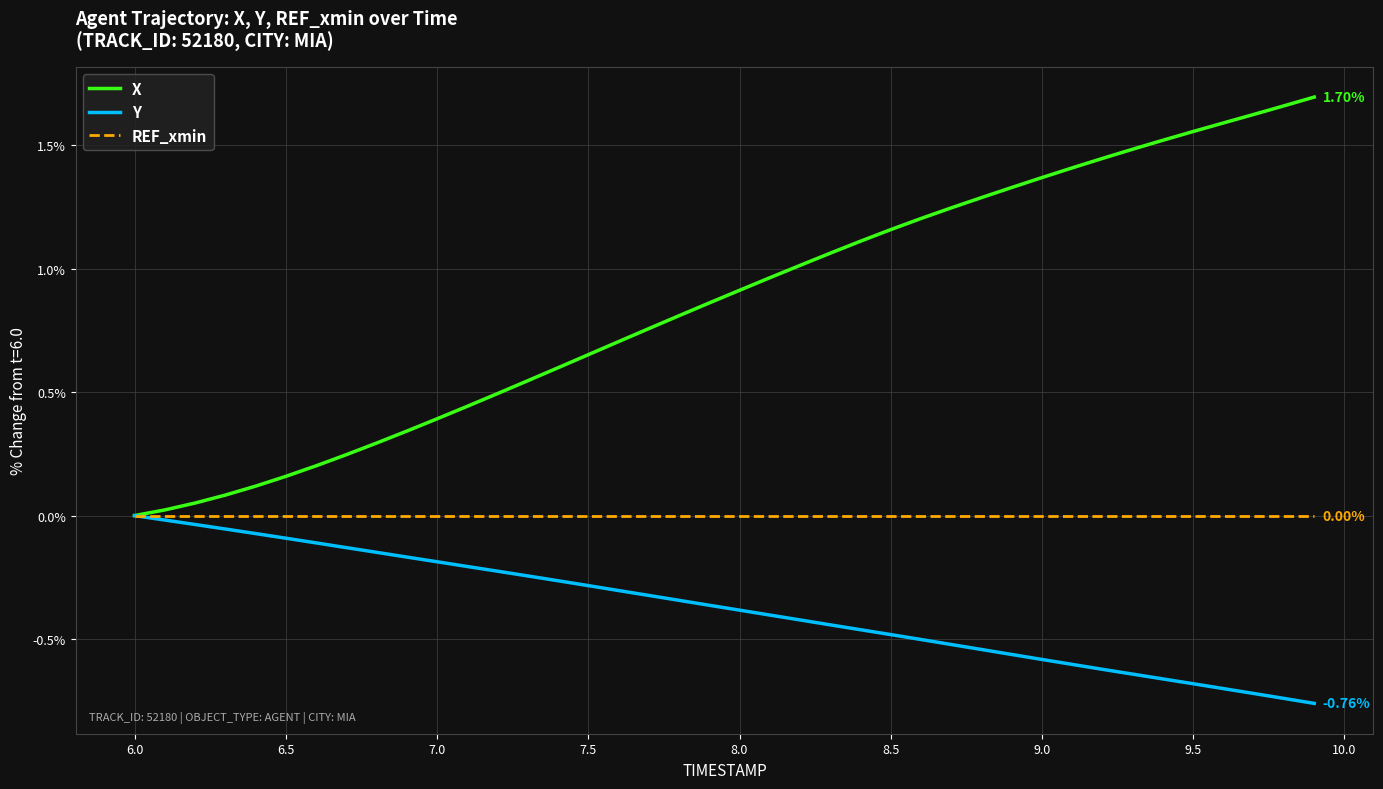

At how many categories does at least one series exceed 1?

18